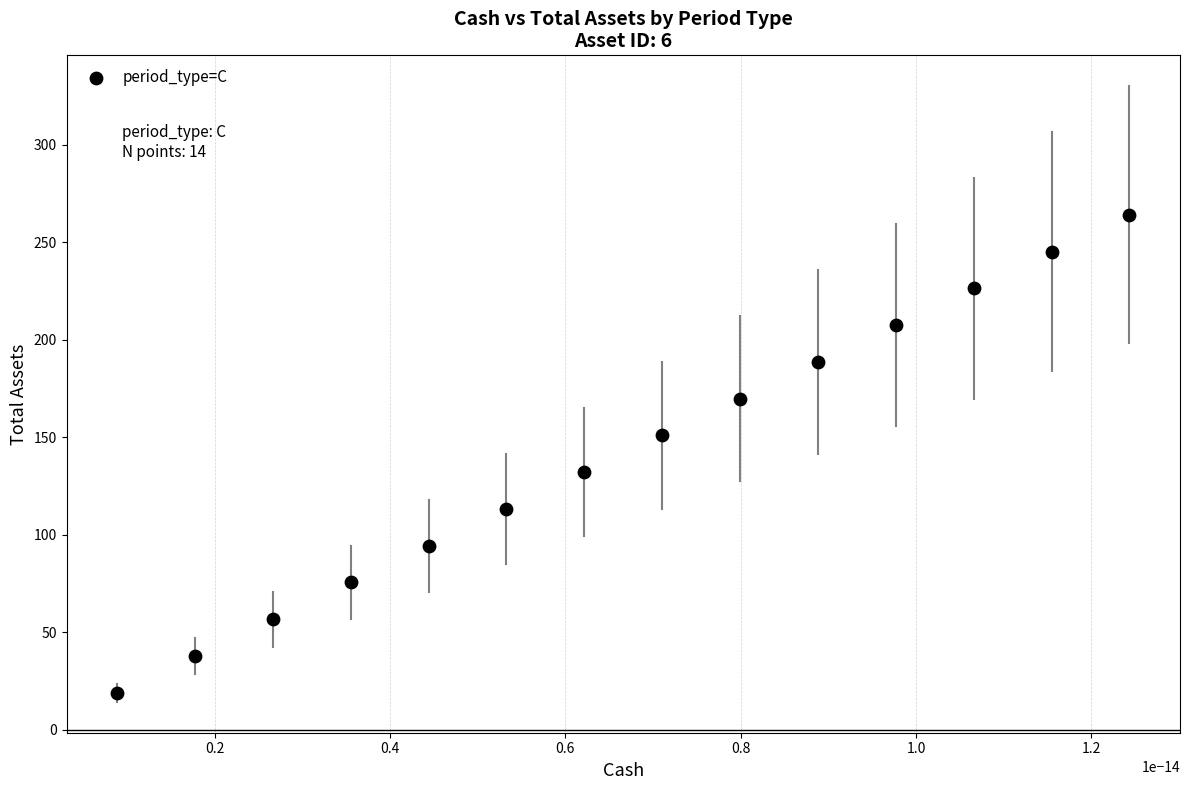

What is the range of Y values (max minus min)?

245.2